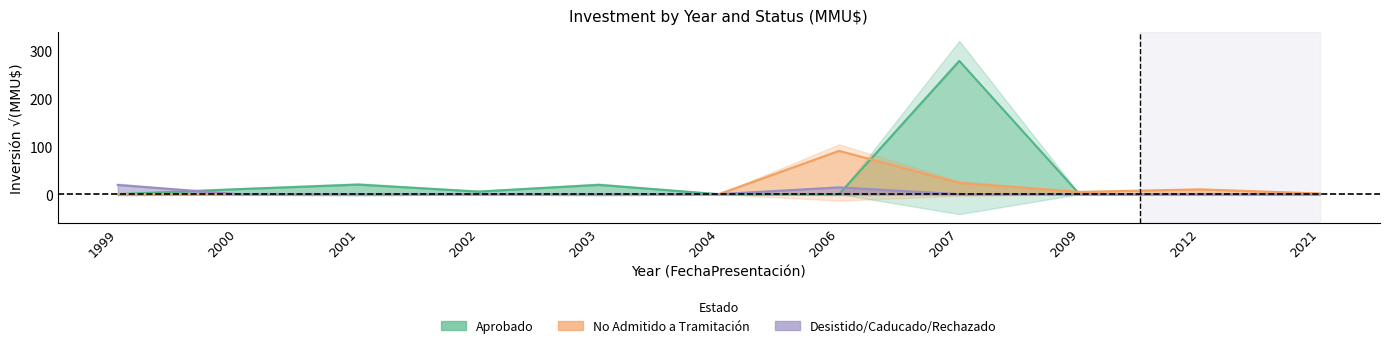

True or false: Aprobado and Desistido intersect in this chart.

True